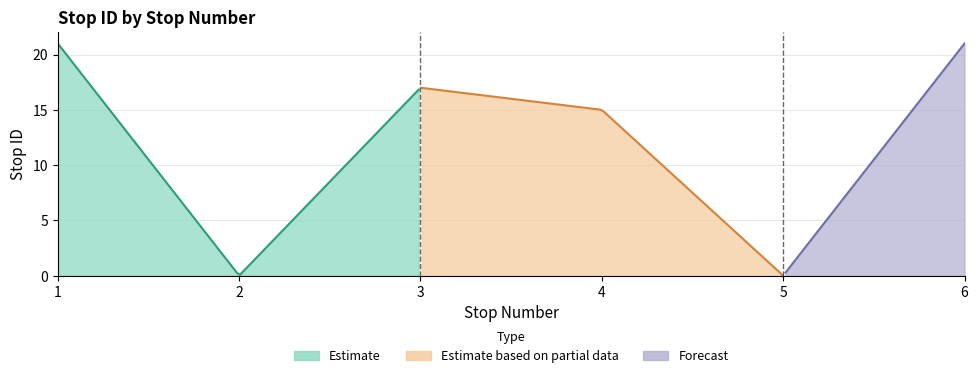

Reading left to right, what are all the values shown in this chart?

21	0	17	15	0	21